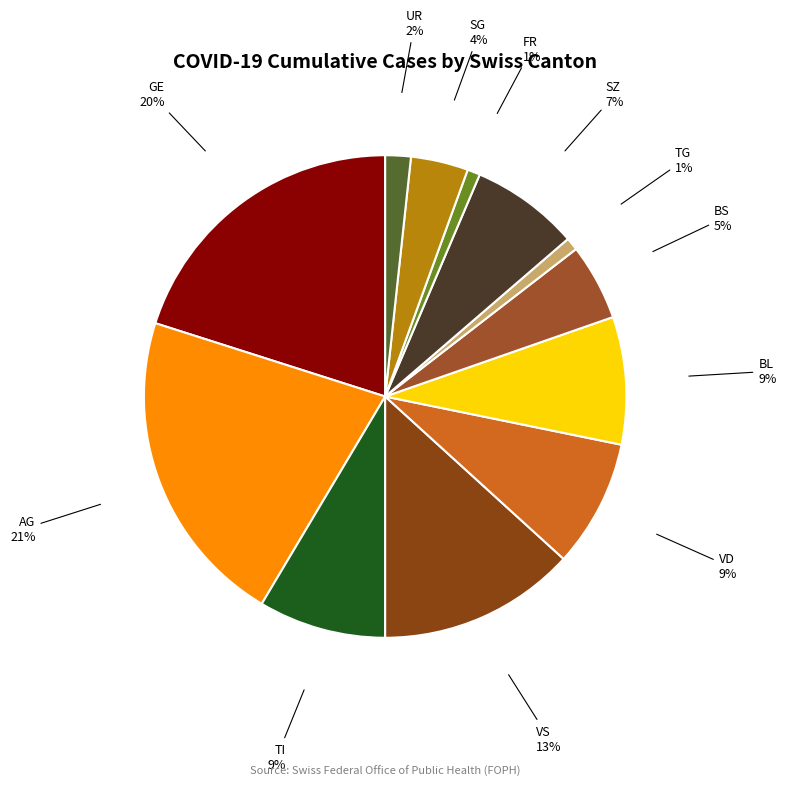

What is the ratio of the value at VS to the value at GE?

0.7